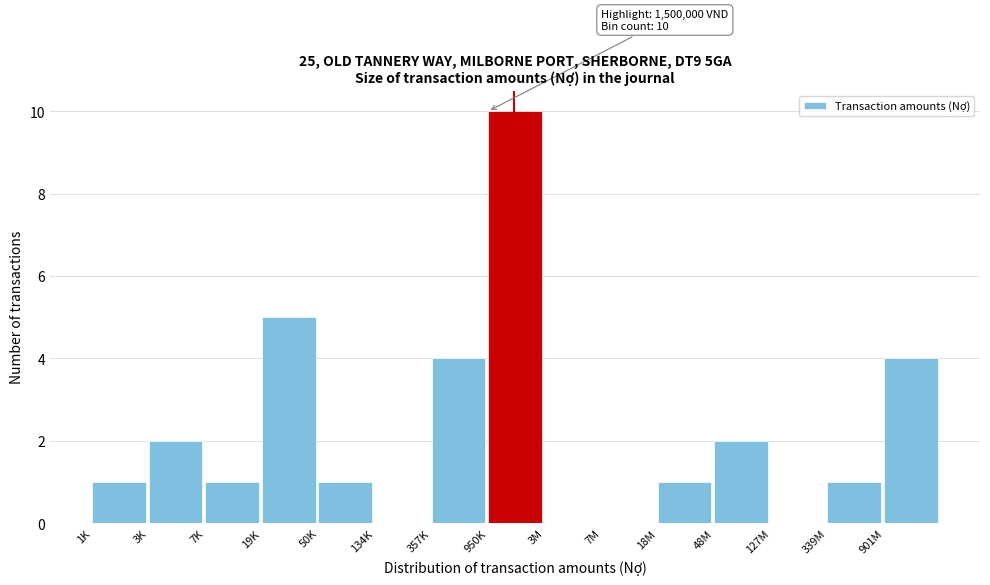

Reading right to left, list all the values displayed in this chart.

901M=4	339M=1	127M=0	48M=2	18M=1	7M=0	3M=0	950K=10	357K=4	134K=0	50K=1	19K=5	7K=1	3K=2	1K=1